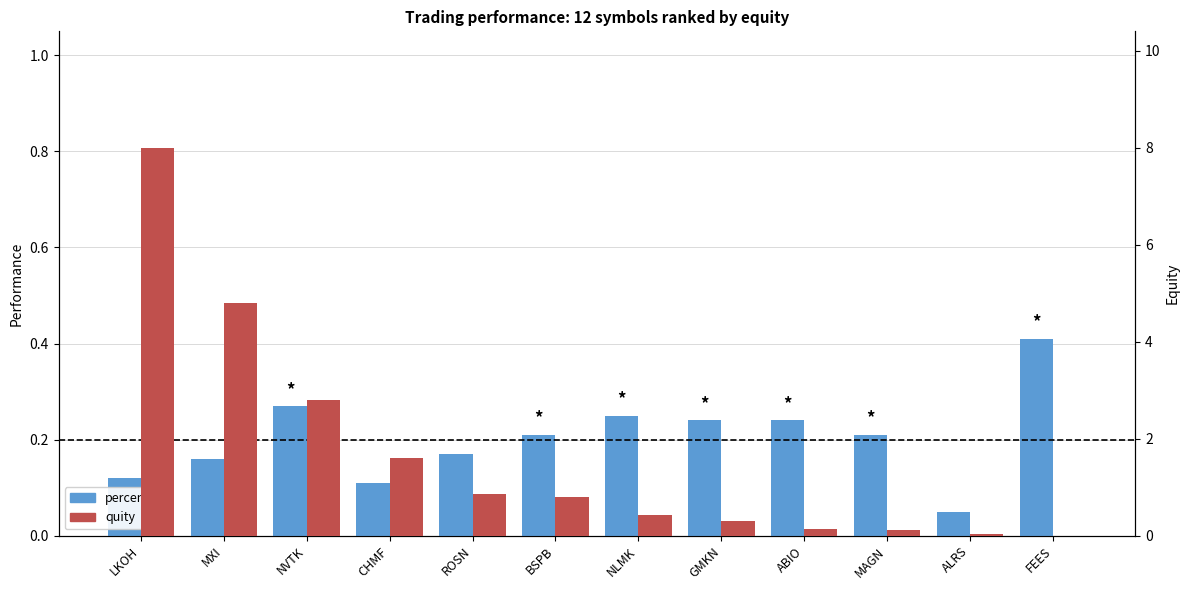

What is the average value of the quity series?

1.7